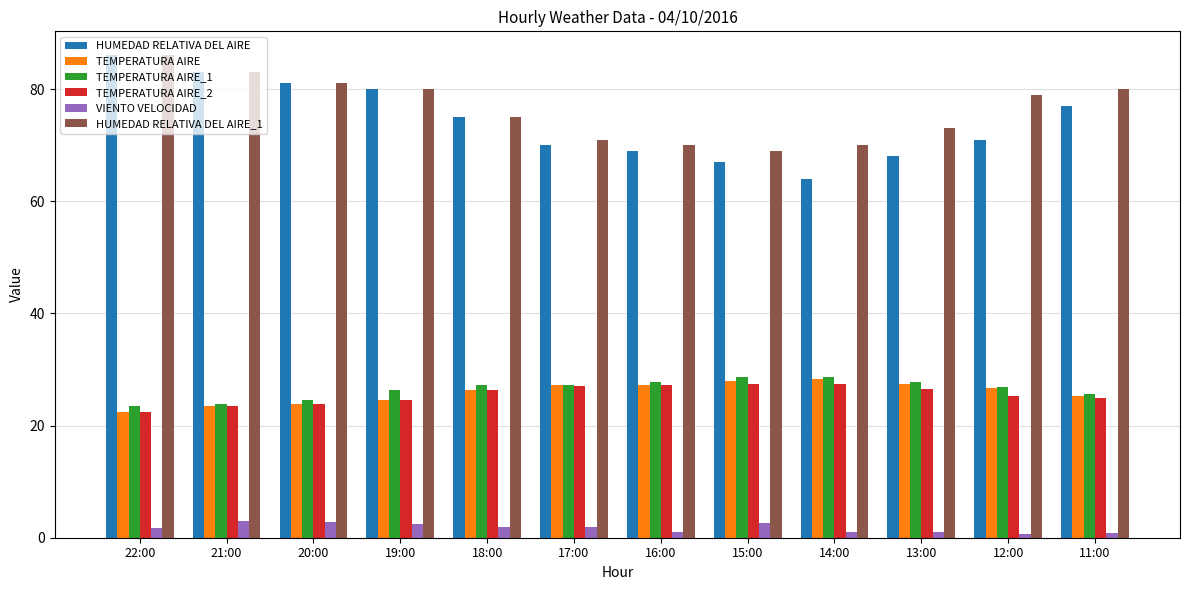

What is the difference between the HUMEDAD RELATIVA DEL AIRE values at 14:00 and 22:00?

22.0